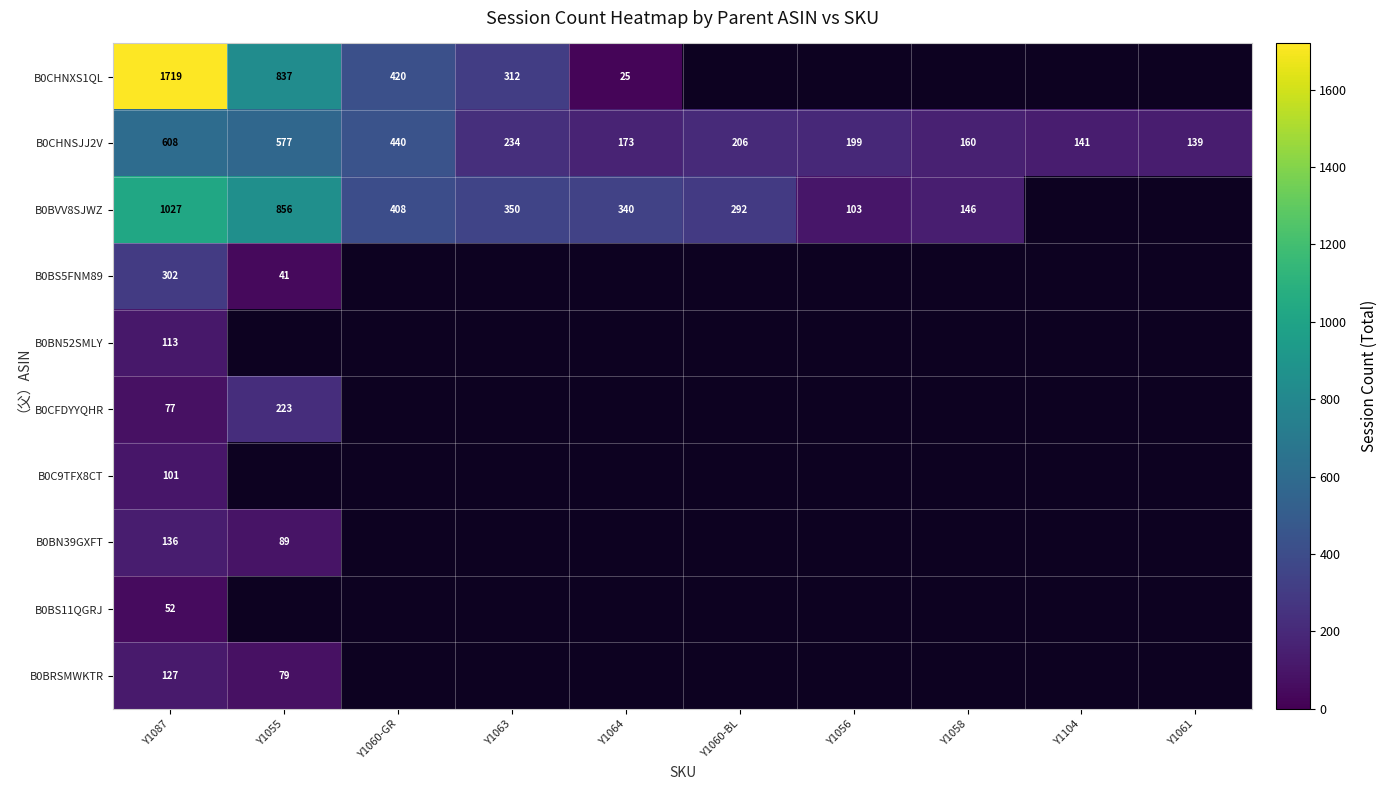

The value of B0CHNSJJ2V at Y1060-GR is 440. True or false?

True